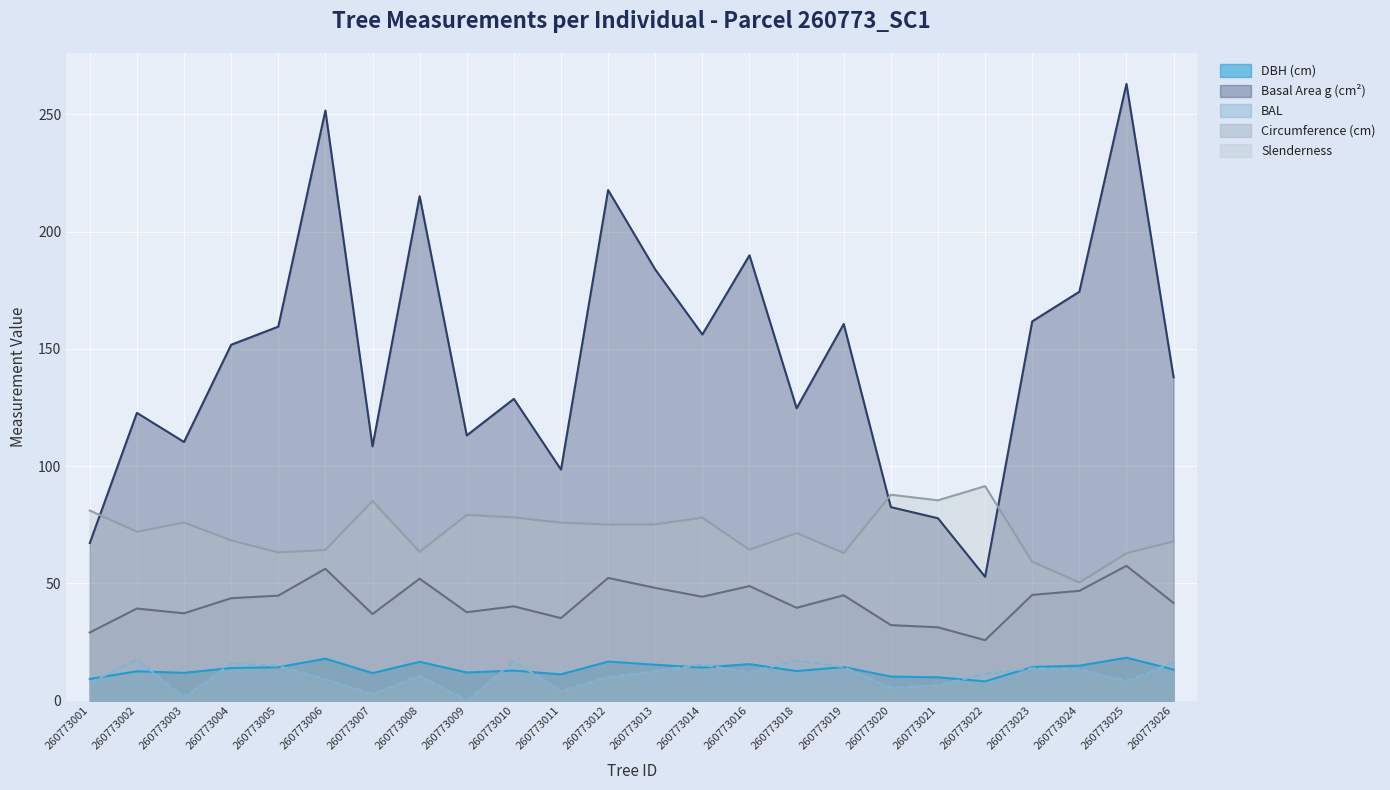

True or false: esbeltez has more than 2 points higher than both neighbors.

True